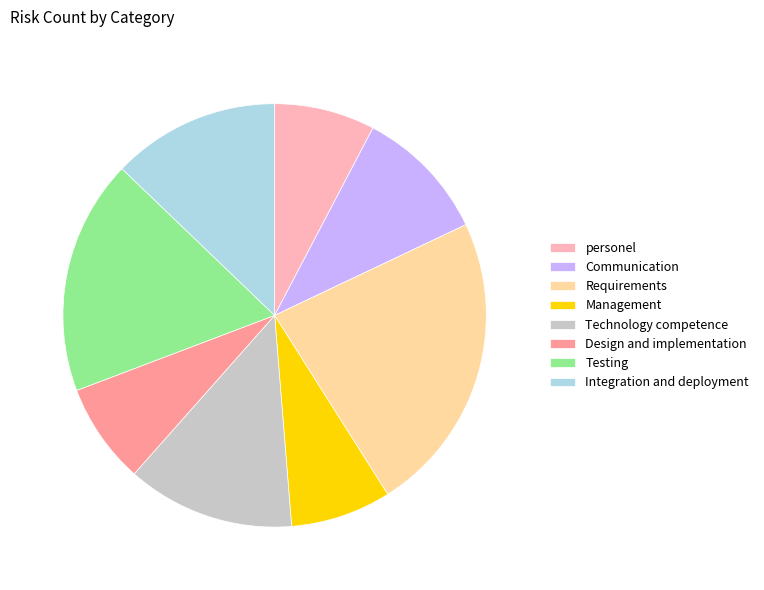

Is there any slice that represents more than half of the pie?

No